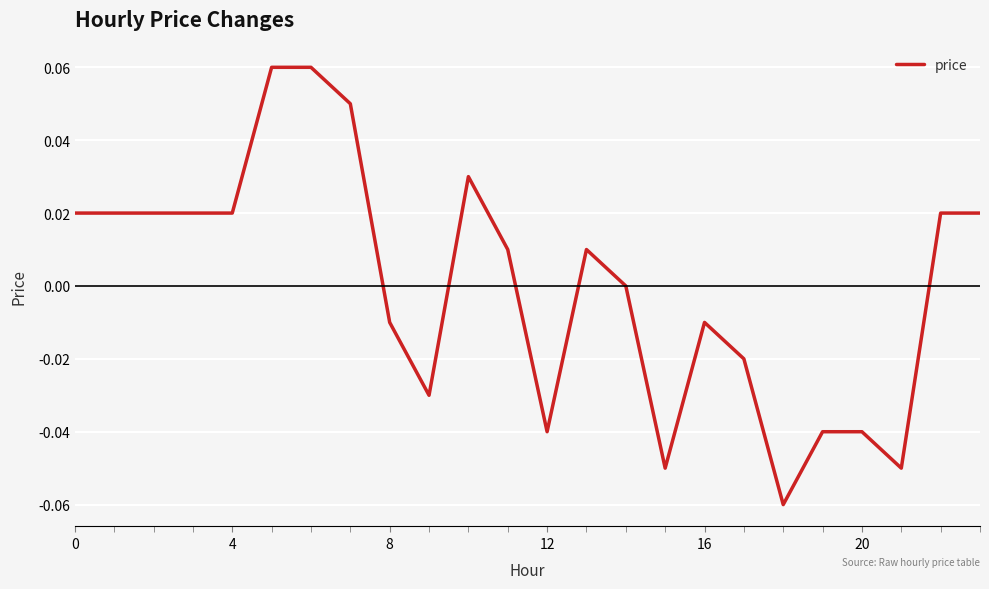

How many lines are shown in the chart?

1